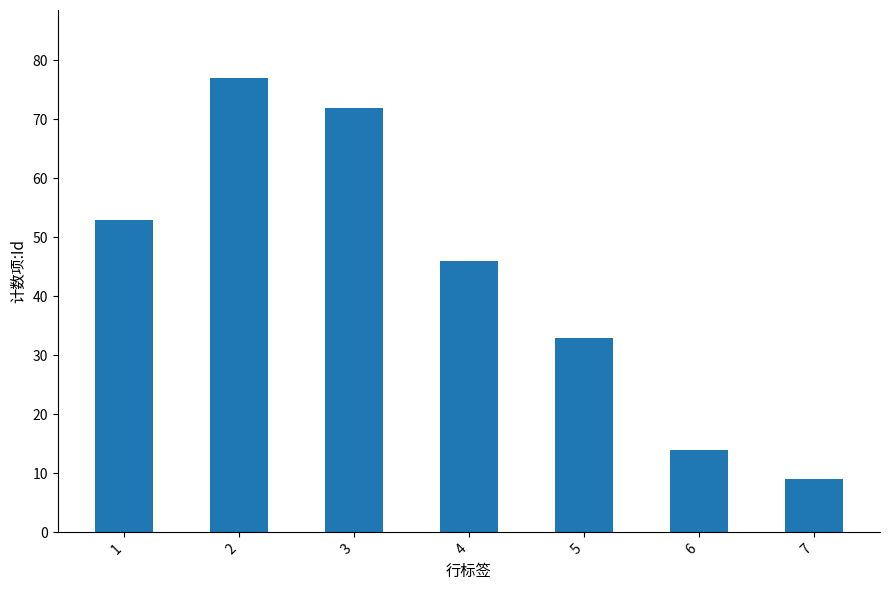

True or false: the data shows 119 at 3.

False